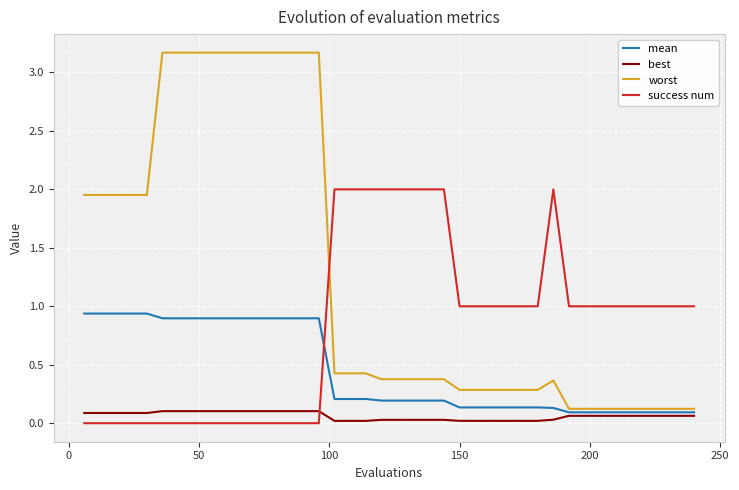

Which series has the largest total across all categories?

worst